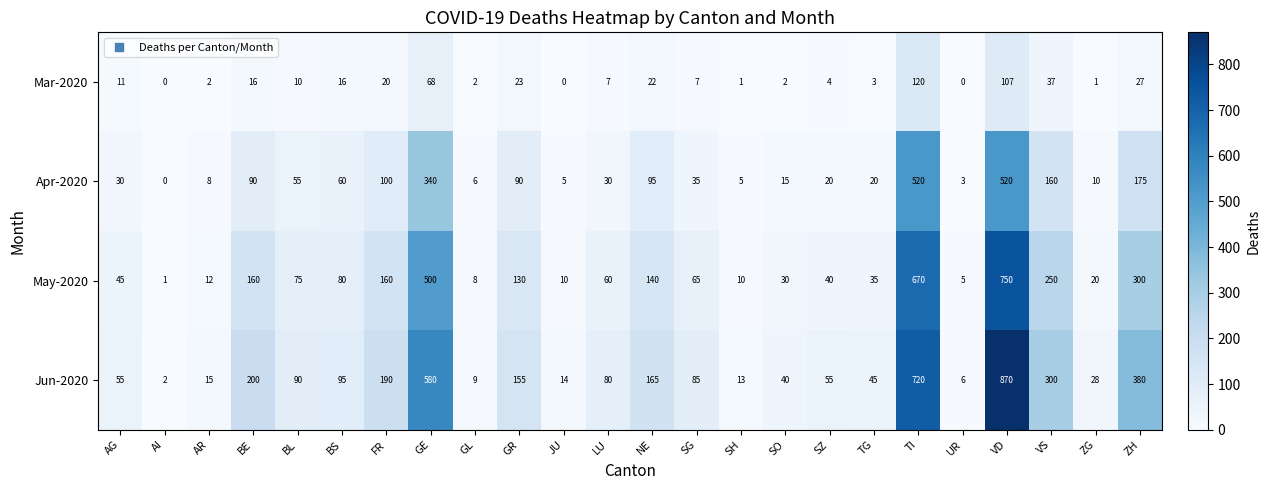

The value of May-2020 at GR is 130. True or false?

True